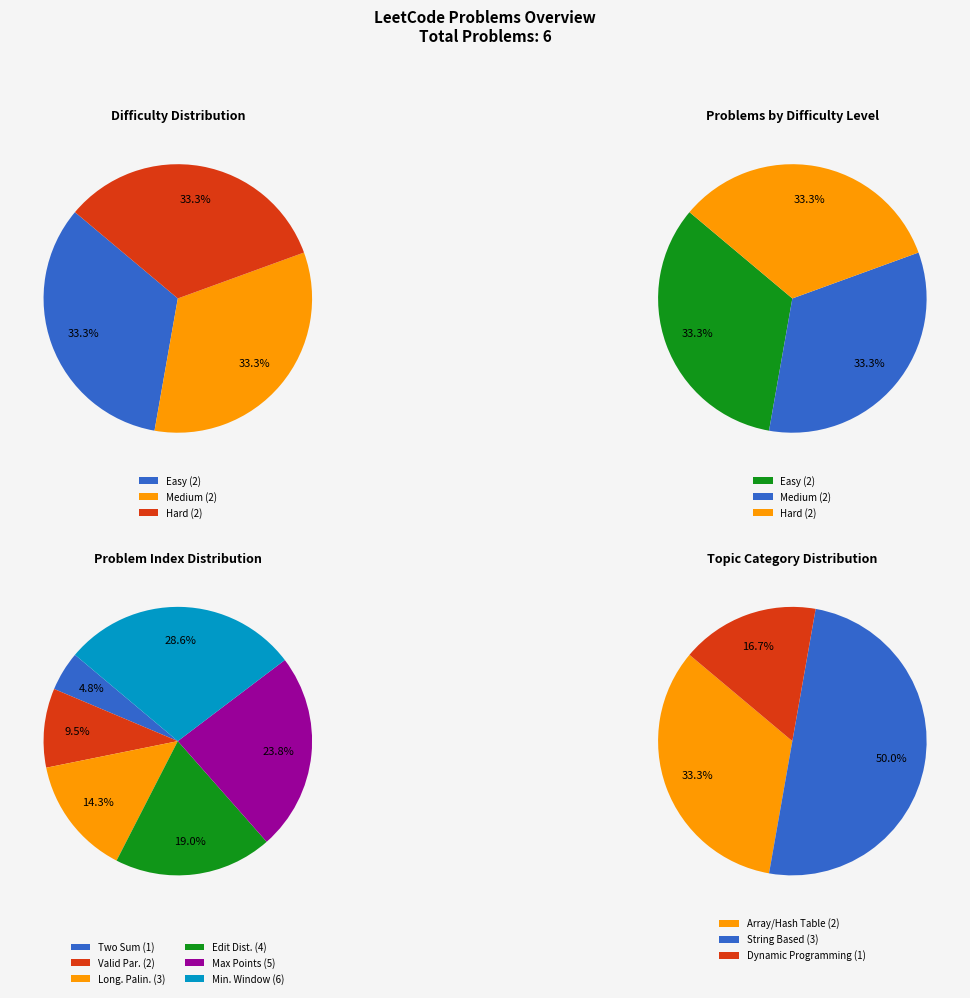

Which has a higher value, Valid Parentheses or Minimum Window Substring?

Minimum Window Substring